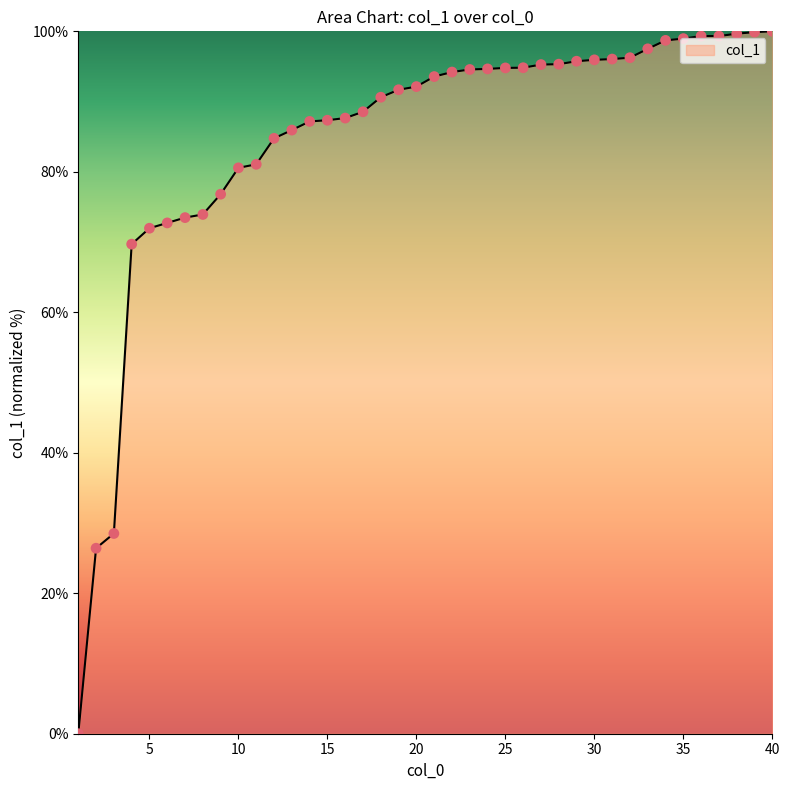

What is the greatest value displayed?

100.0